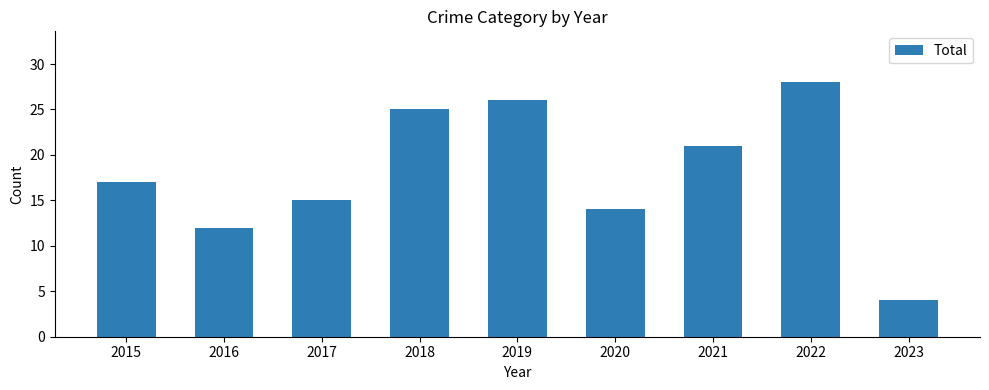

Which label corresponds to the smallest value in the chart?

2023